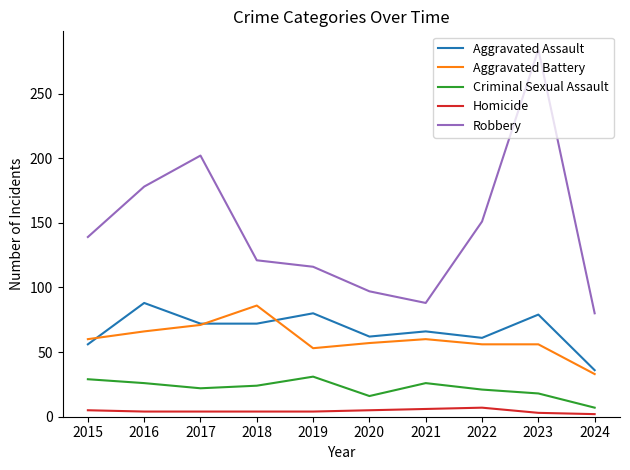

Is it true that Criminal Sexual Assault equals 21 at 2022?

True